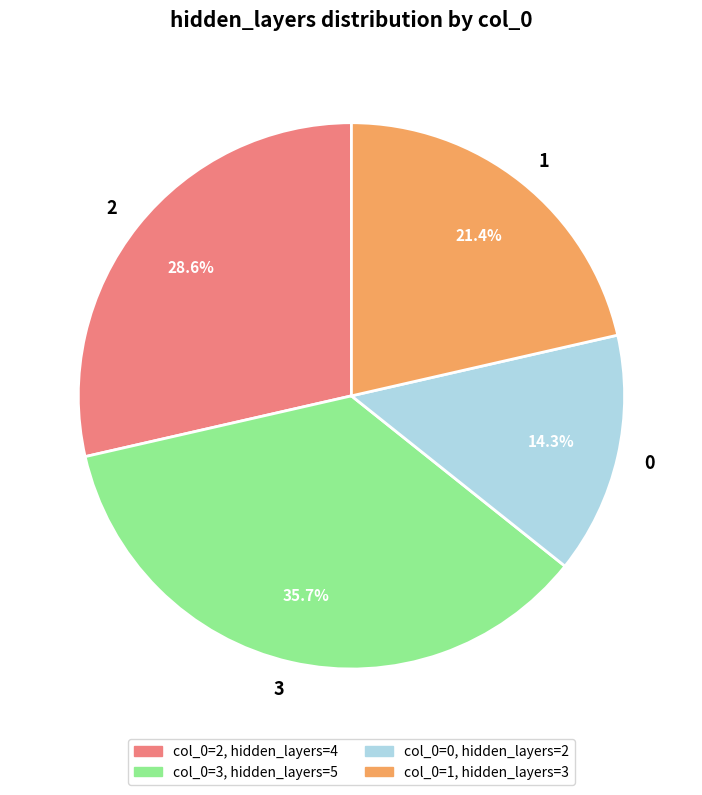

How many segments does this pie chart have?

4